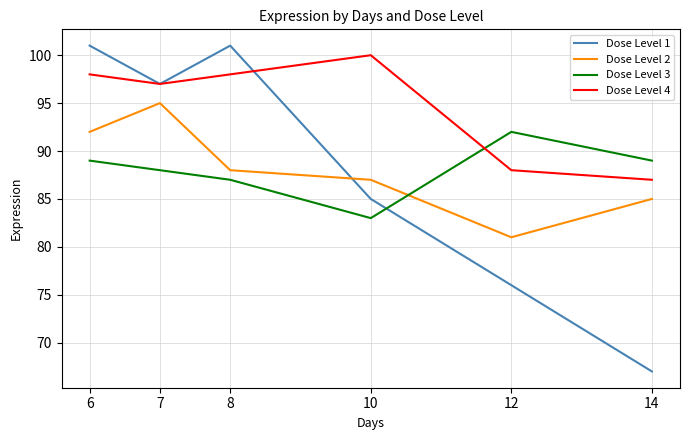

What are all the series names shown in the legend?

Dose Level 1, Dose Level 2, Dose Level 3, Dose Level 4